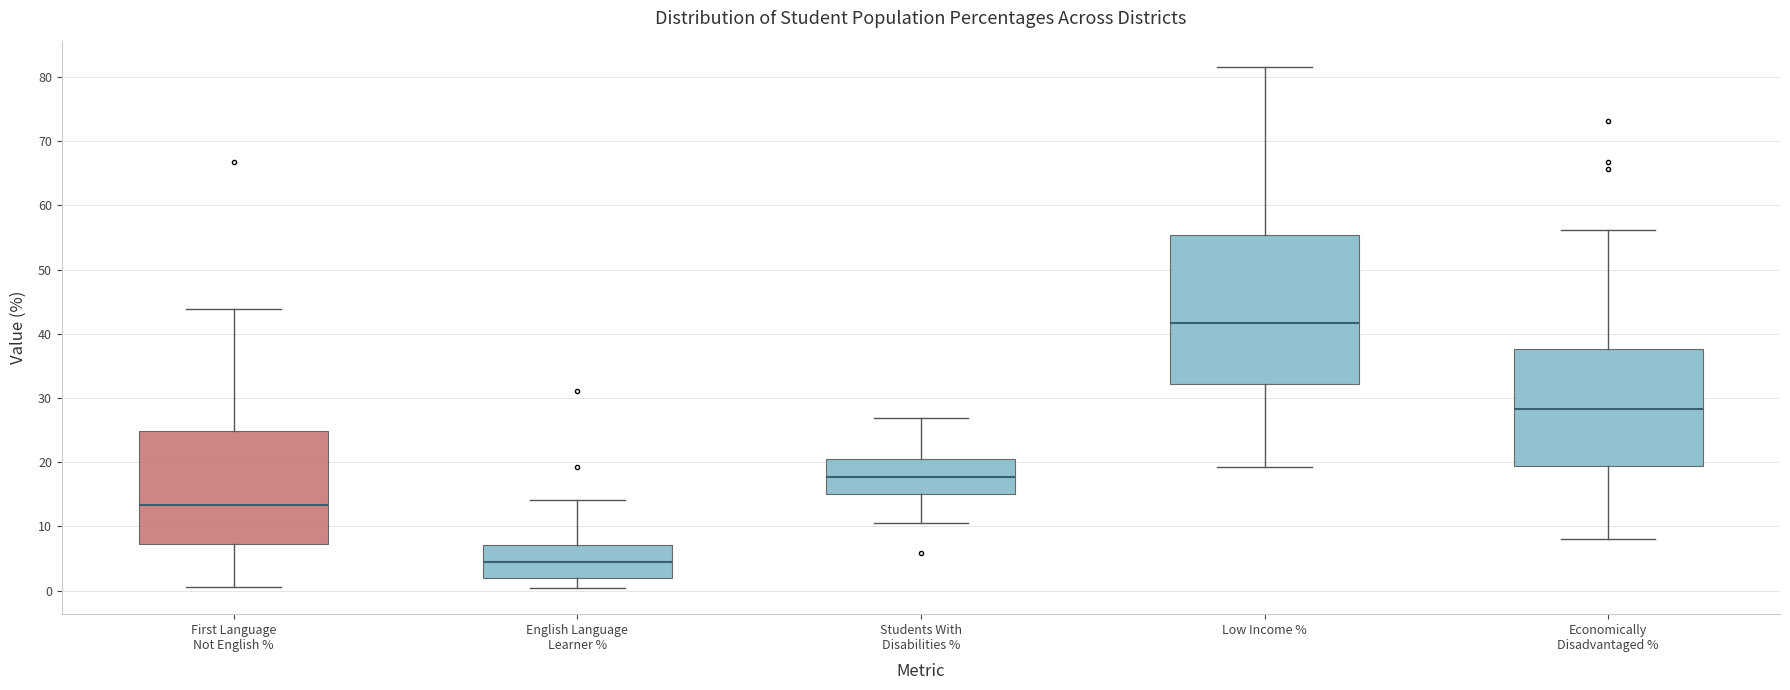

Which box is the tallest, from its lower edge to its upper edge?

Low Income %